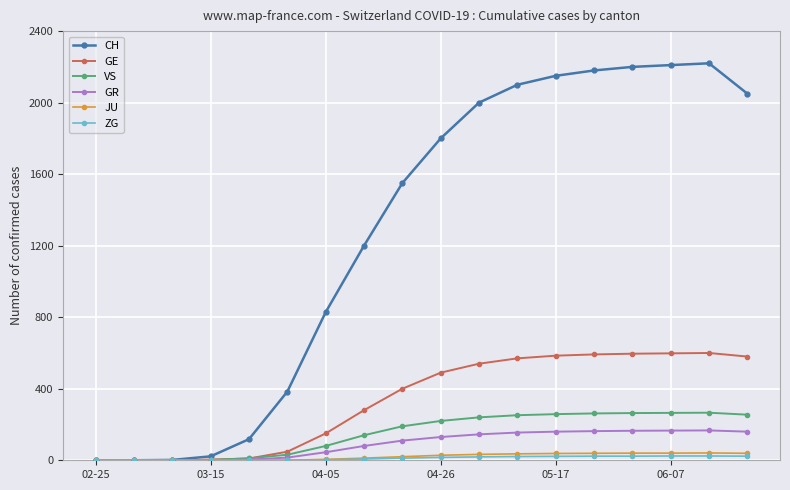

At how many categories does at least one series exceed 1333?

10